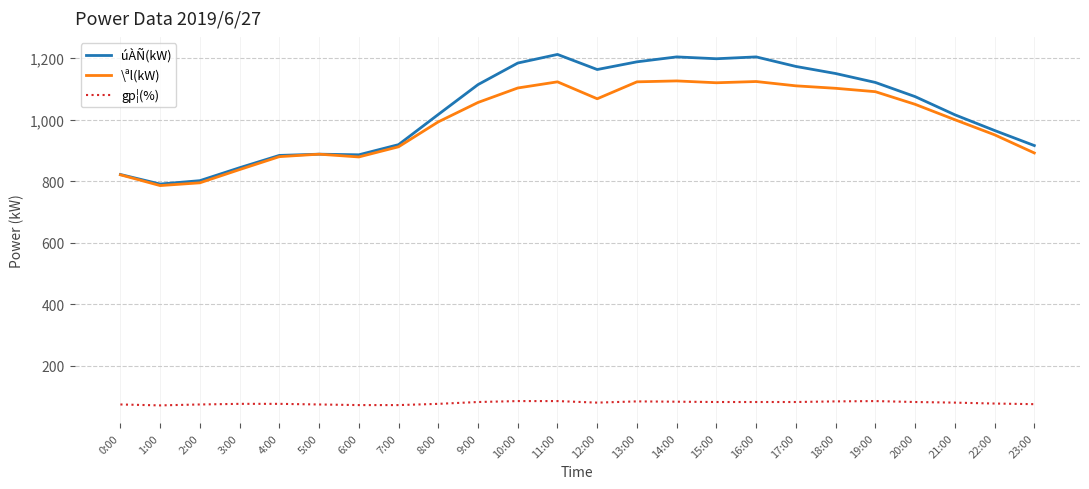

At how many categories does at least one series exceed 582?

24